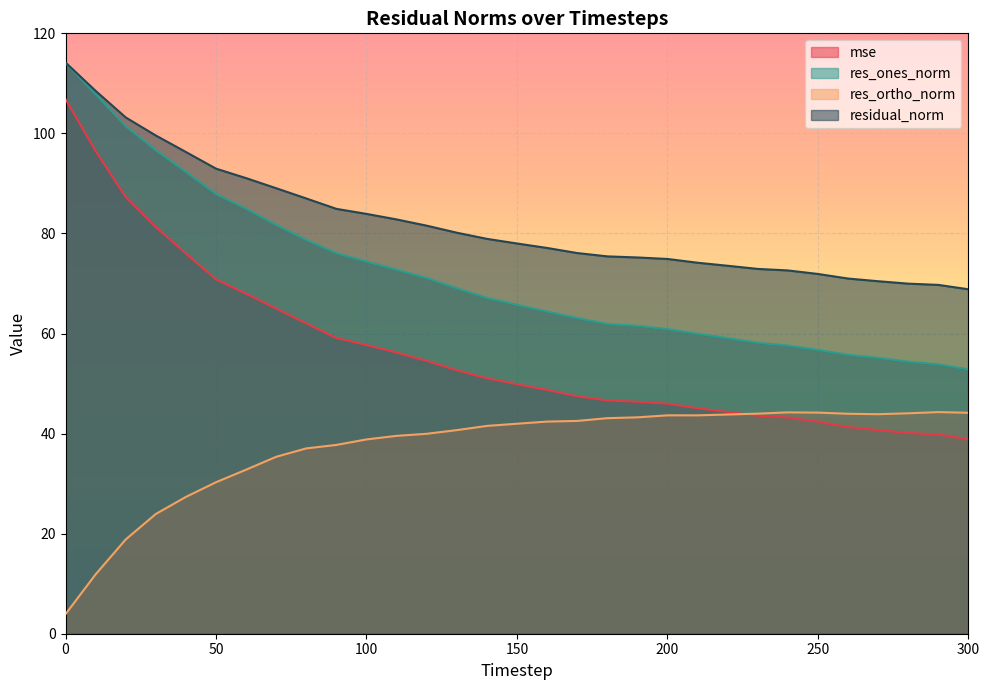

True or false: res_ortho_norm and mse intersect in this chart.

True